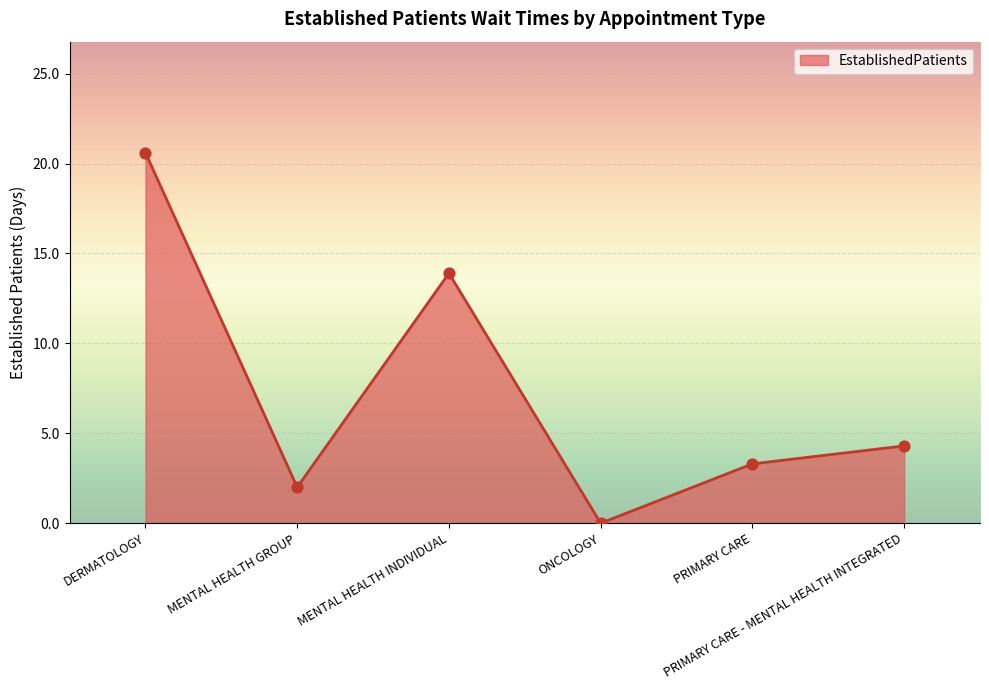

What is the change in value from MENTAL HEALTH GROUP to PRIMARY CARE?

+1.3